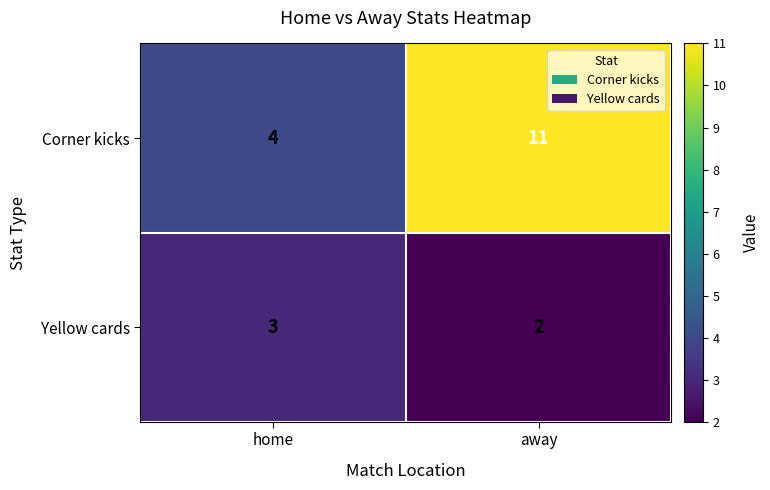

What is the average value of the Corner kicks series?

8